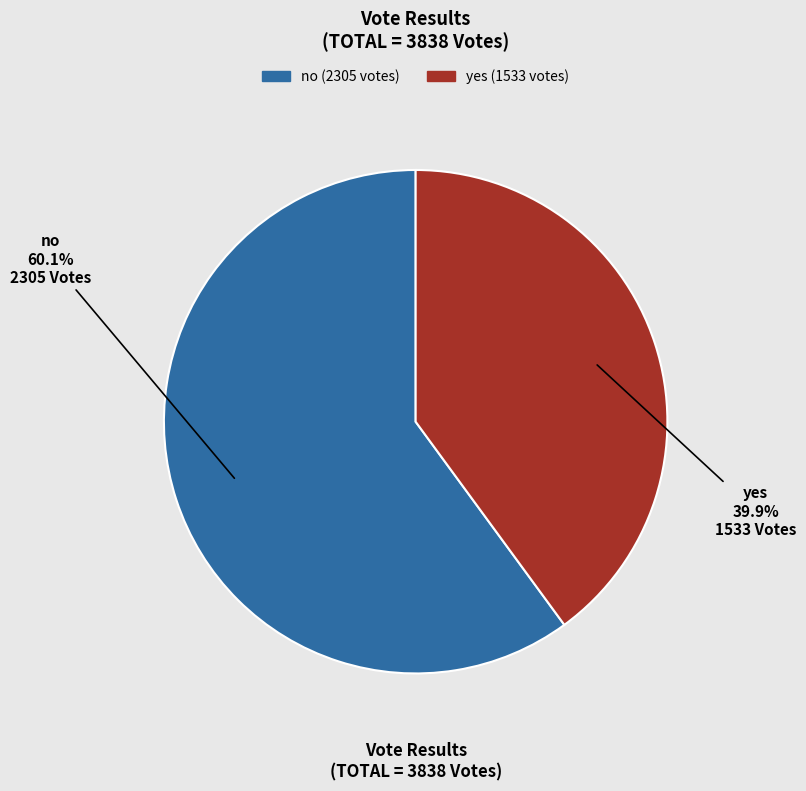

Is there any slice that represents more than half of the pie?

Yes